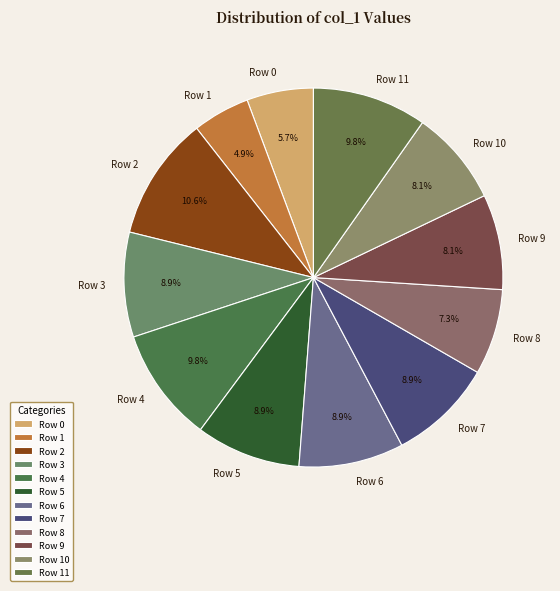

Which slice is the smallest?

Row 1